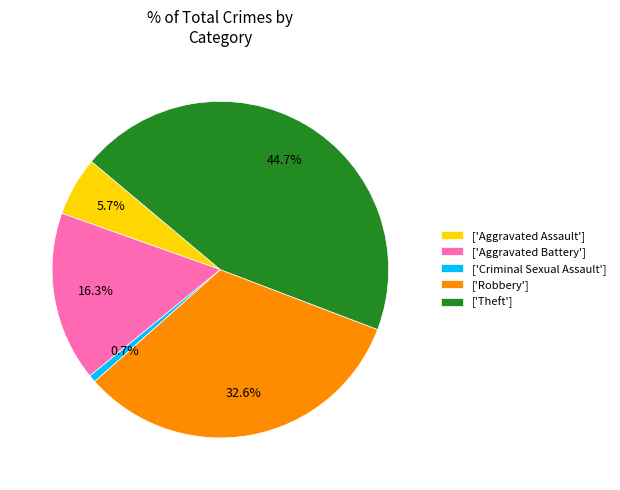

Do ['Aggravated Assault'] and ['Robbery'] together represent more than half of the pie?

No